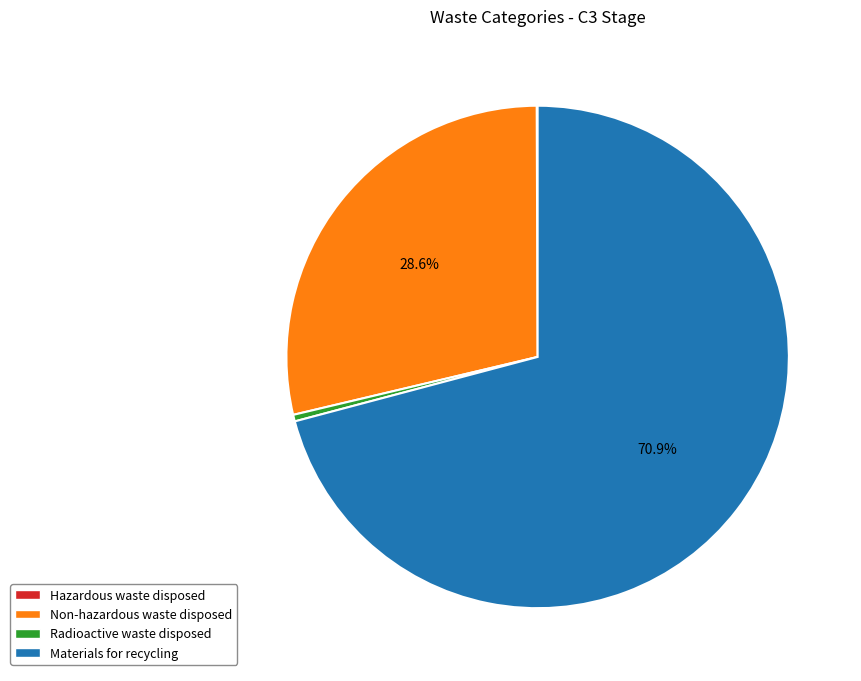

Which category has the biggest portion of the pie?

Materials for recycling